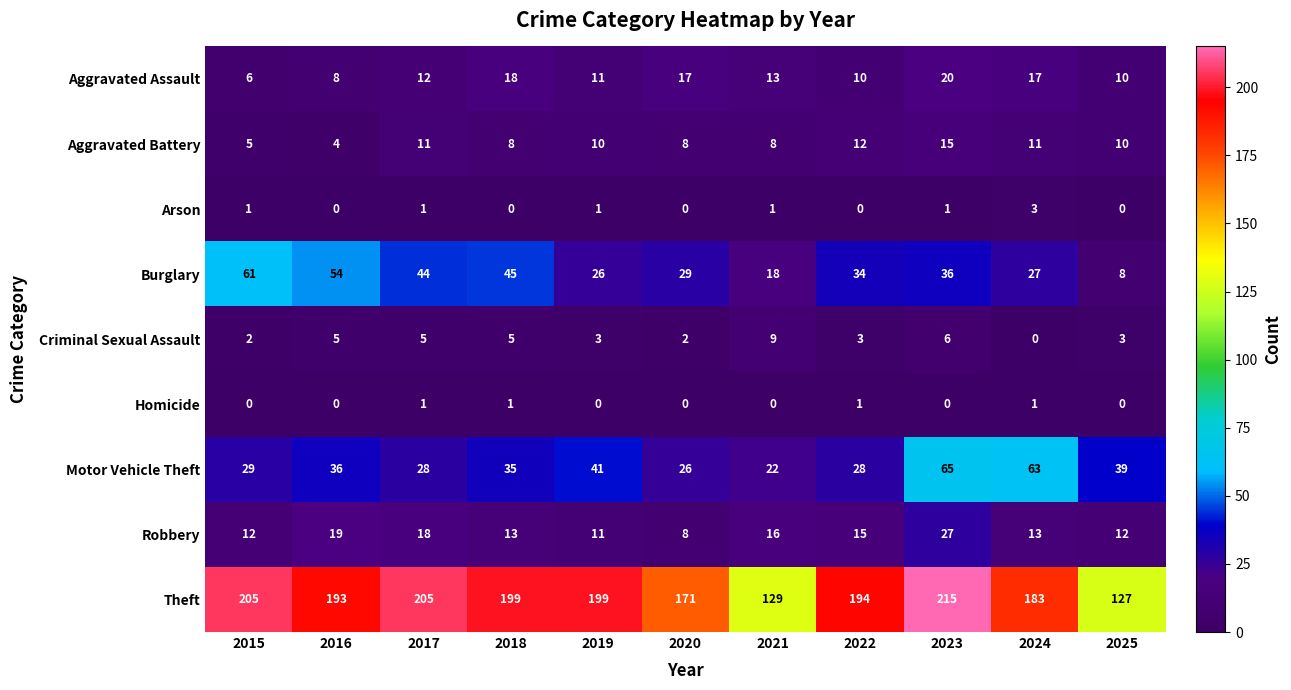

At which label is Aggravated Assault closest to 13?

2021